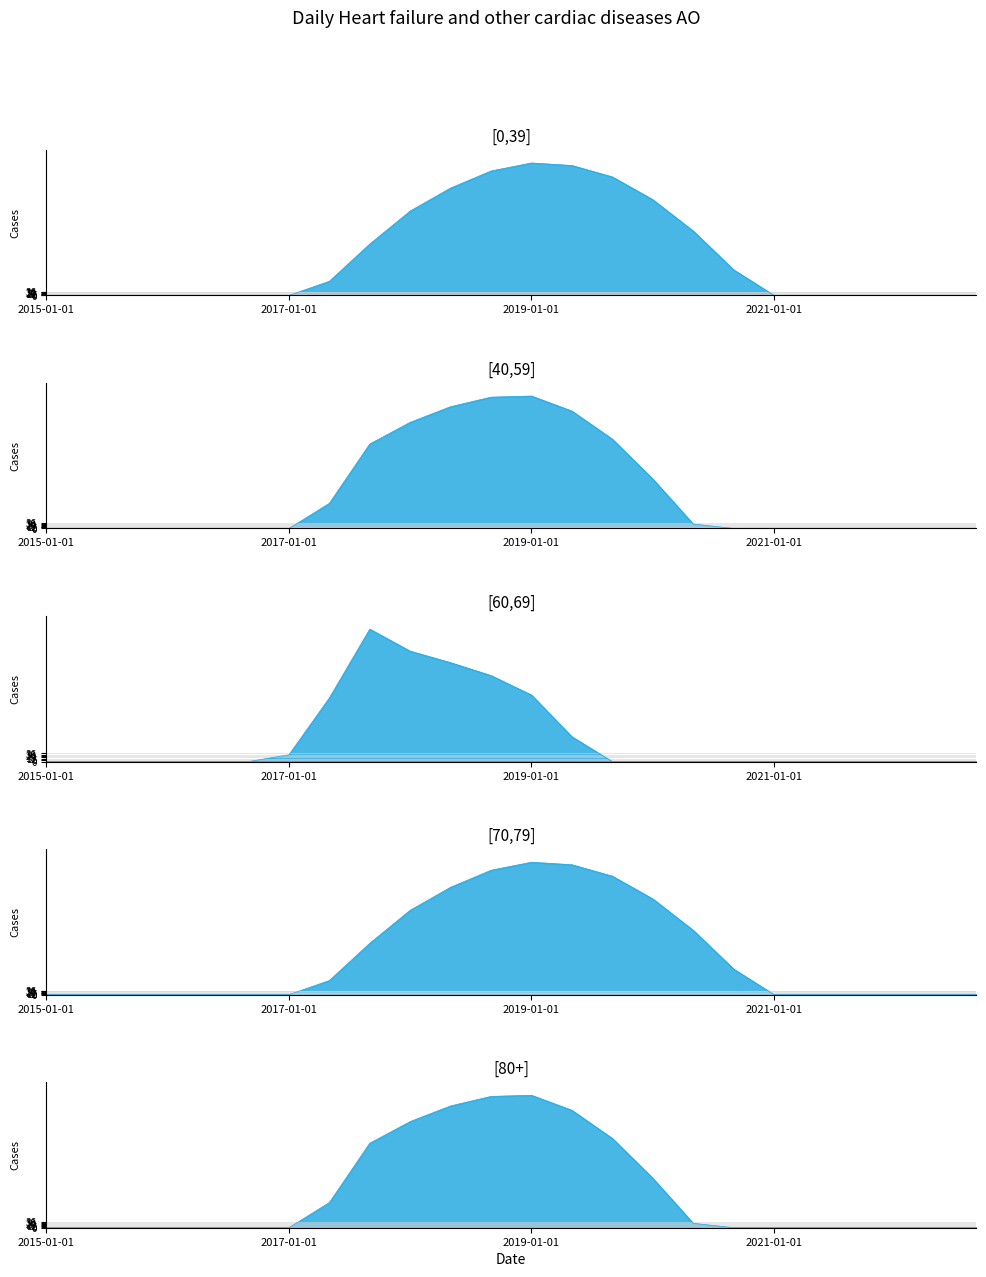

Is the value of row_0 at 15 greater than the value of row_3 at 12?

No